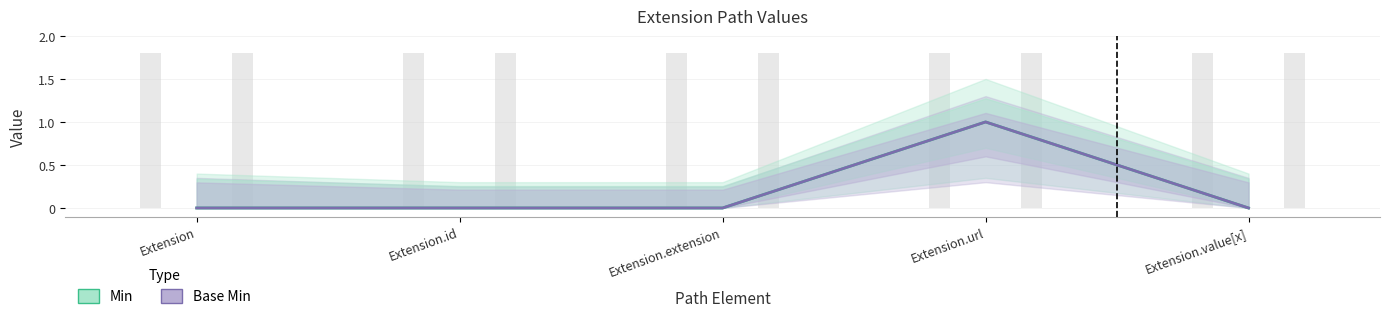

At which category is the sum across all series the highest?

Extension.url